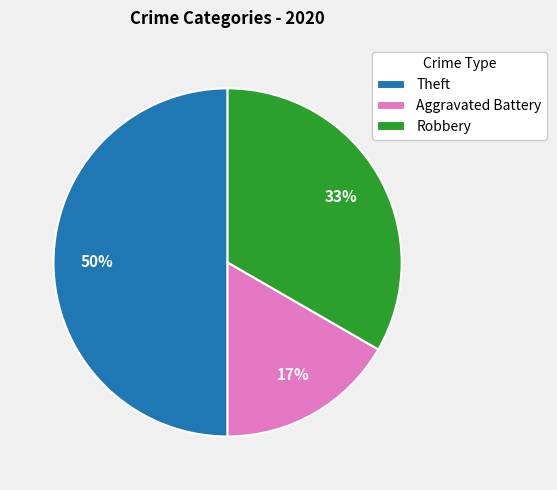

Is it true that Robbery is 33% of the pie?

True